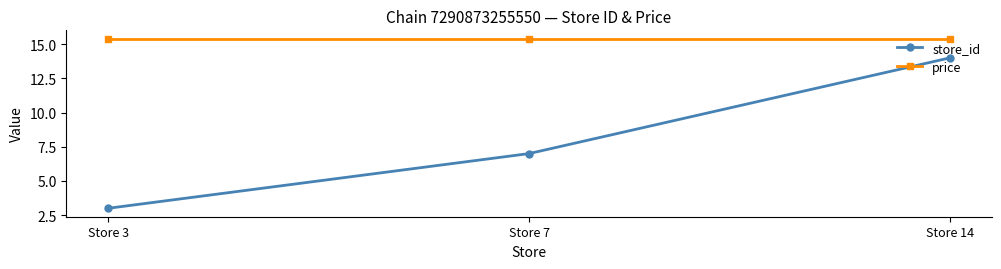

Reading left to right, what are all the values shown in this chart?

store_id: Store 3=3.0	Store 7=7.0	Store 14=14.0
price: Store 3=15.4	Store 7=15.4	Store 14=15.4